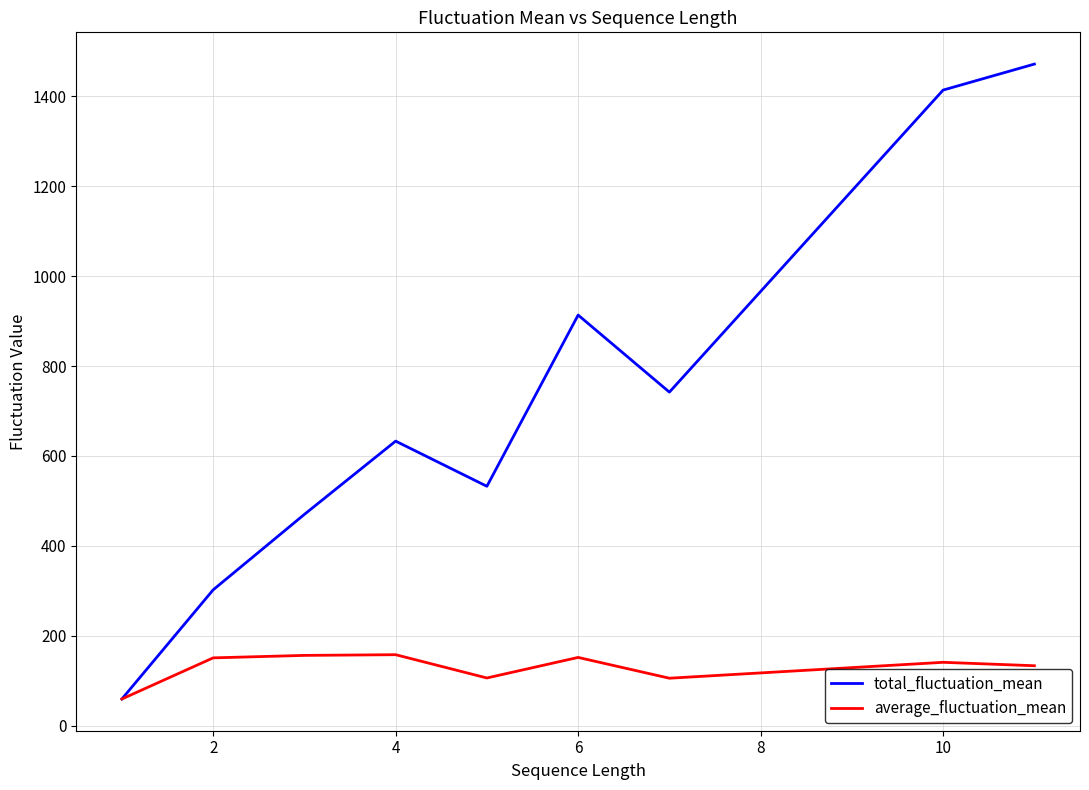

Which series has the widest spread of values?

total_fluctuation_mean